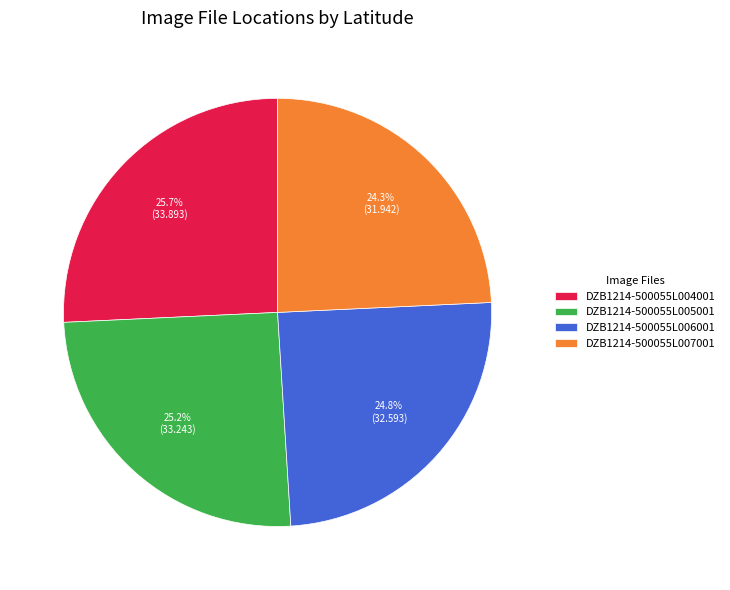

To the nearest percent, what portion does DZB1214-500055L005001 represent?

25%